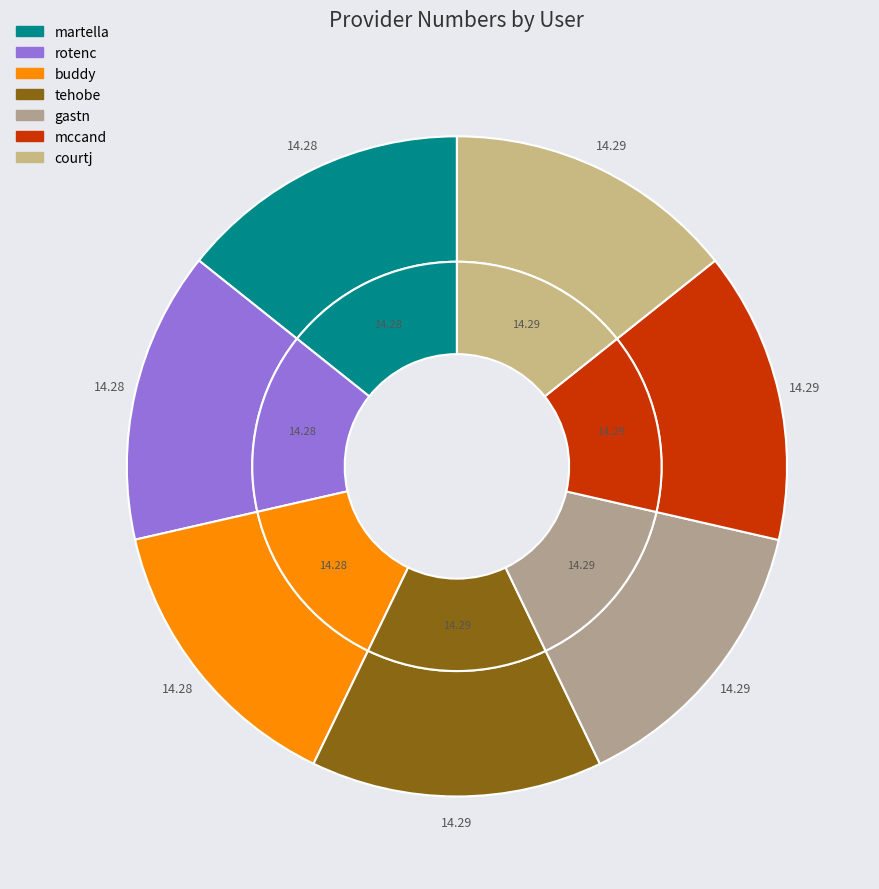

Rank the categories by value from highest to lowest.

courtj, mccand, gastn, tehobe, buddy, rotenc, martella